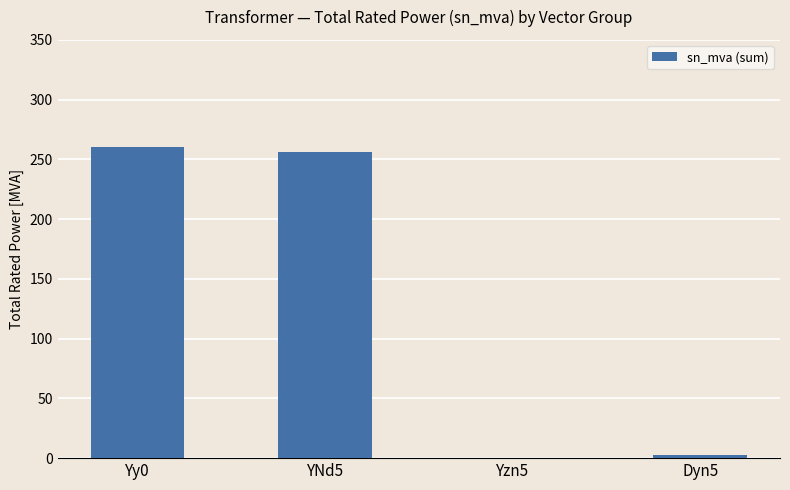

At which label is the value closest to 130?

YNd5